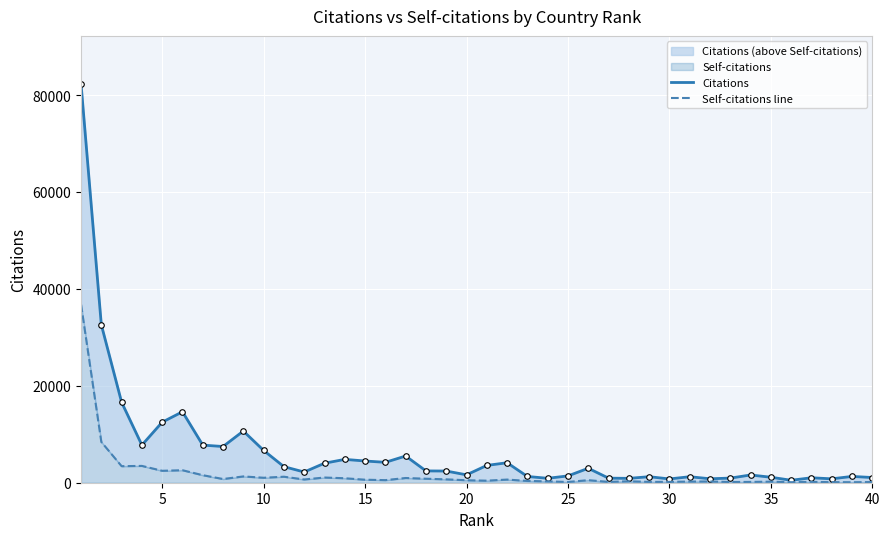

At how many categories does at least one series exceed 63316?

1